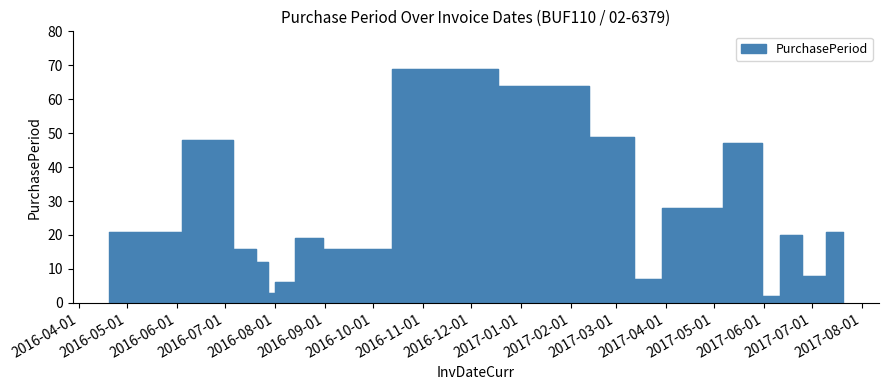

Which label corresponds to the smallest value in the chart?

2017-06-01